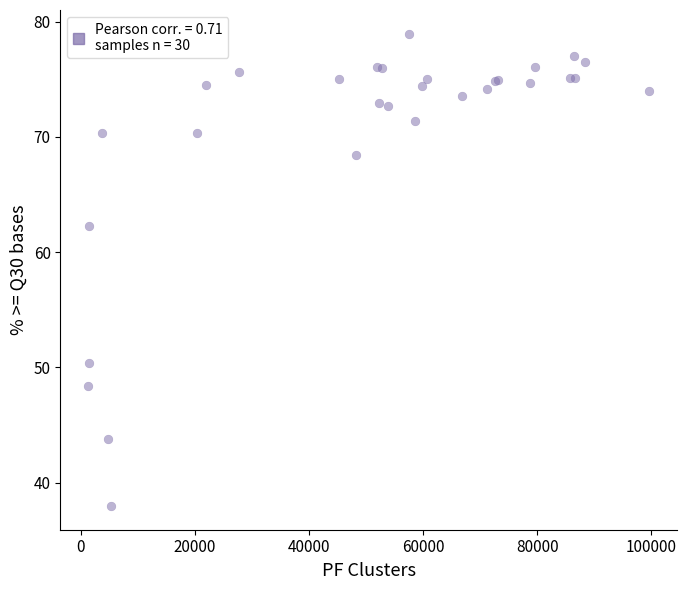

What Y value in the scatter plot is closest to 58?

62.2